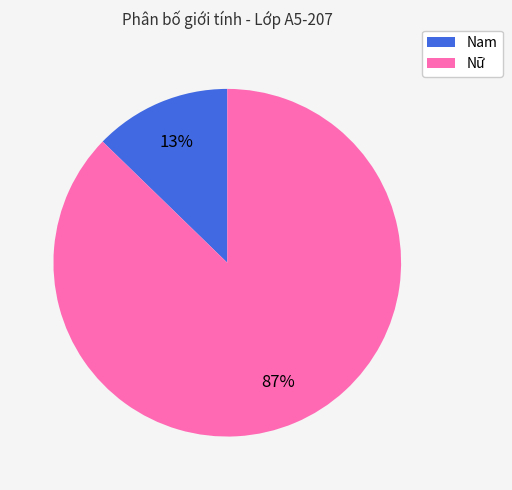

True or false: Nam accounts for 1% of the total.

False